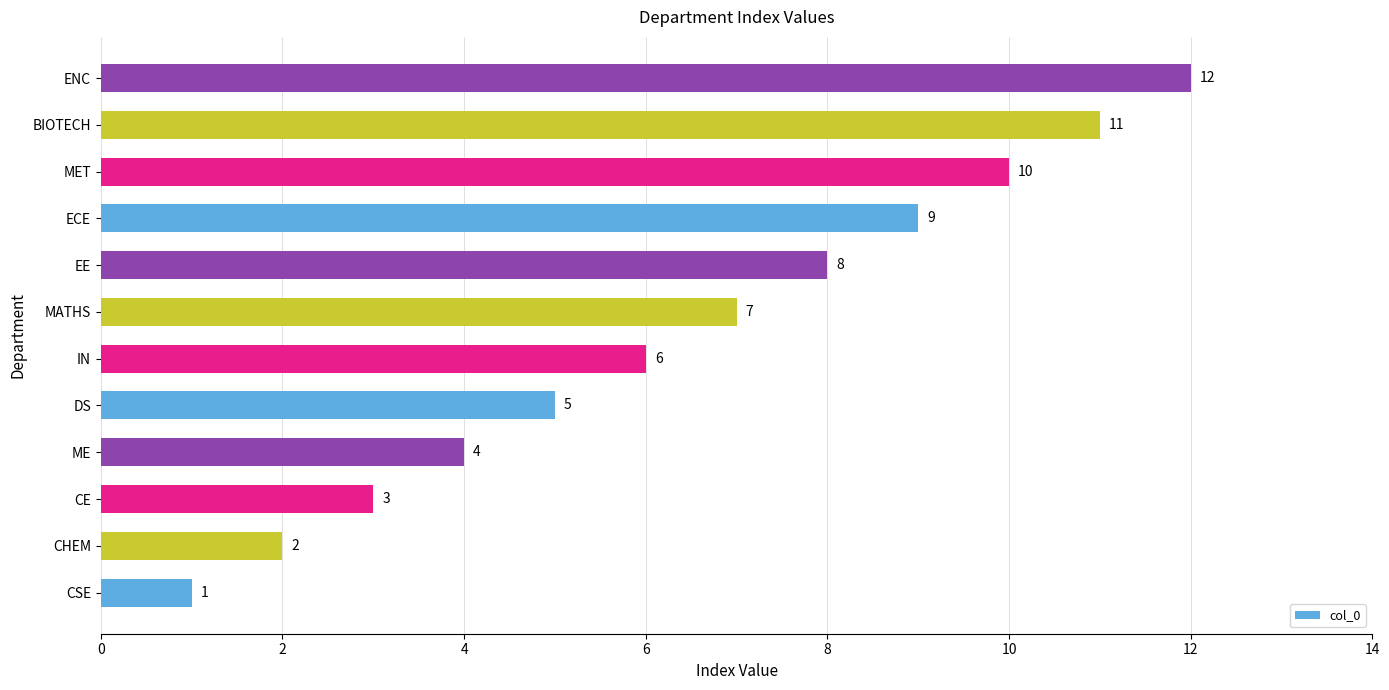

What value does the data have at EE, to the nearest 10?

10